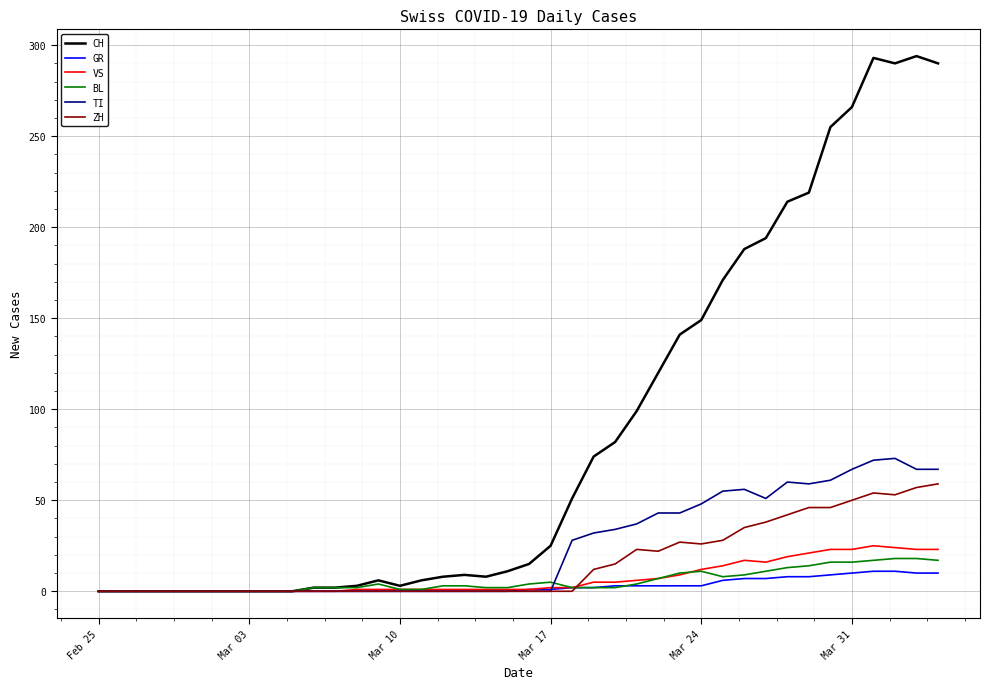

Which series ends up on top after the final intersection of GR and ZH?

ZH